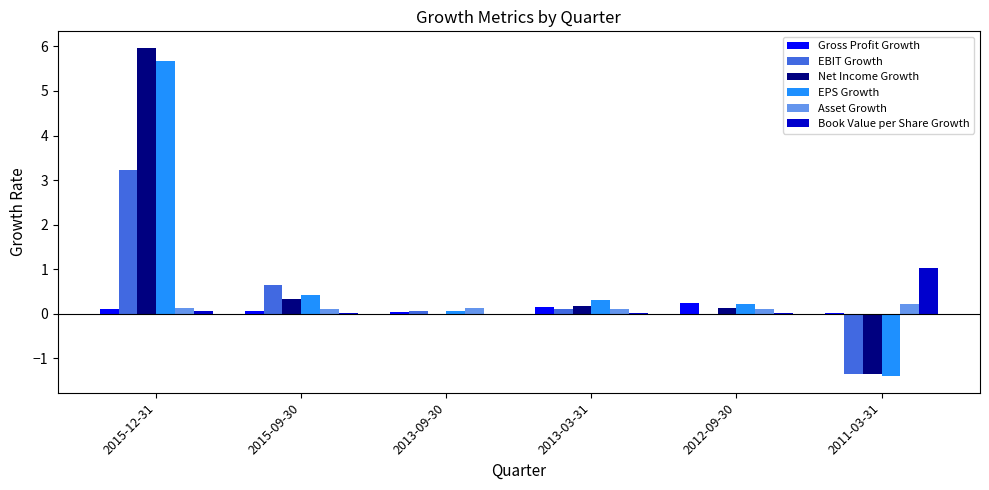

What is the maximum value for EPS Growth?

5.7